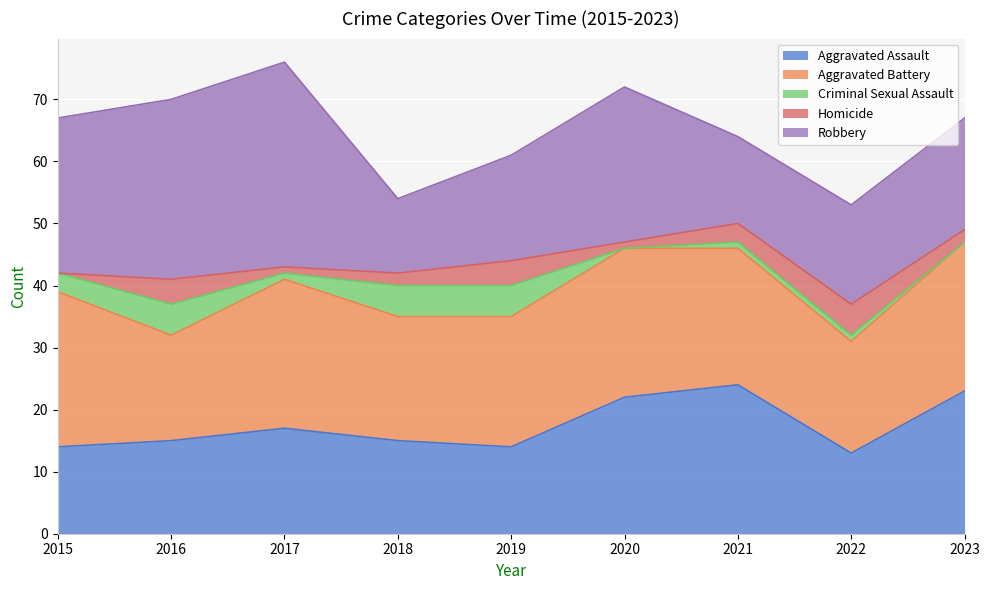

Does the chart display data point markers on the line(s)?

No